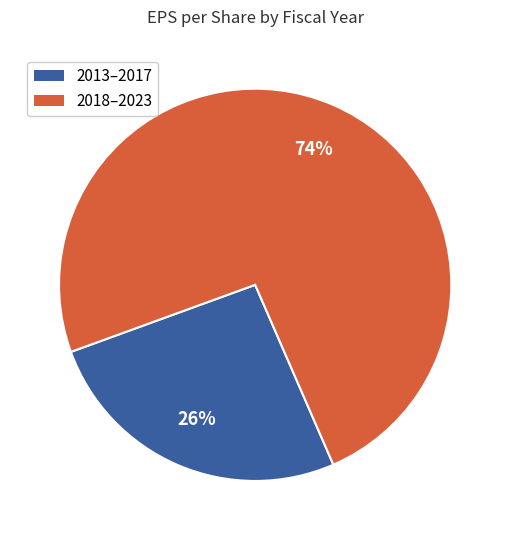

Is there a majority slice in this chart?

Yes